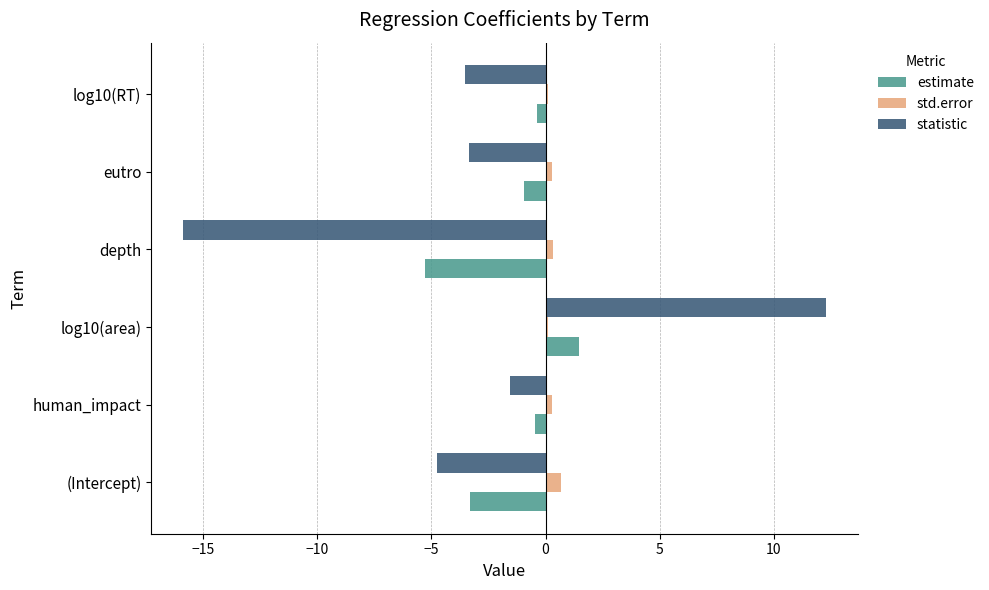

What is the difference between the maximum and minimum values in the estimate series?

6.8